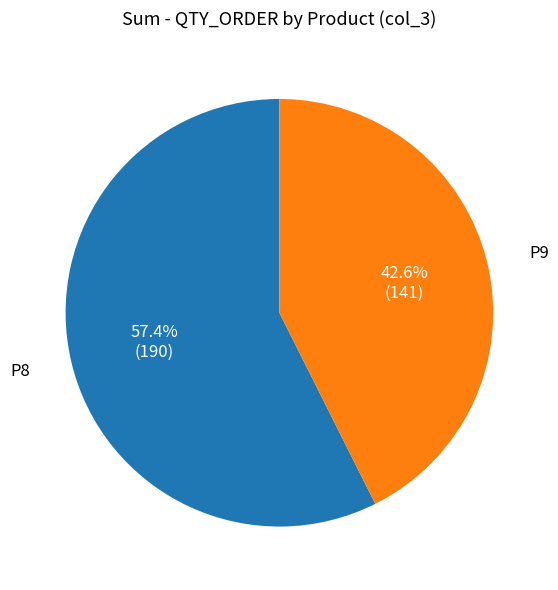

Is there a majority slice in this chart?

Yes